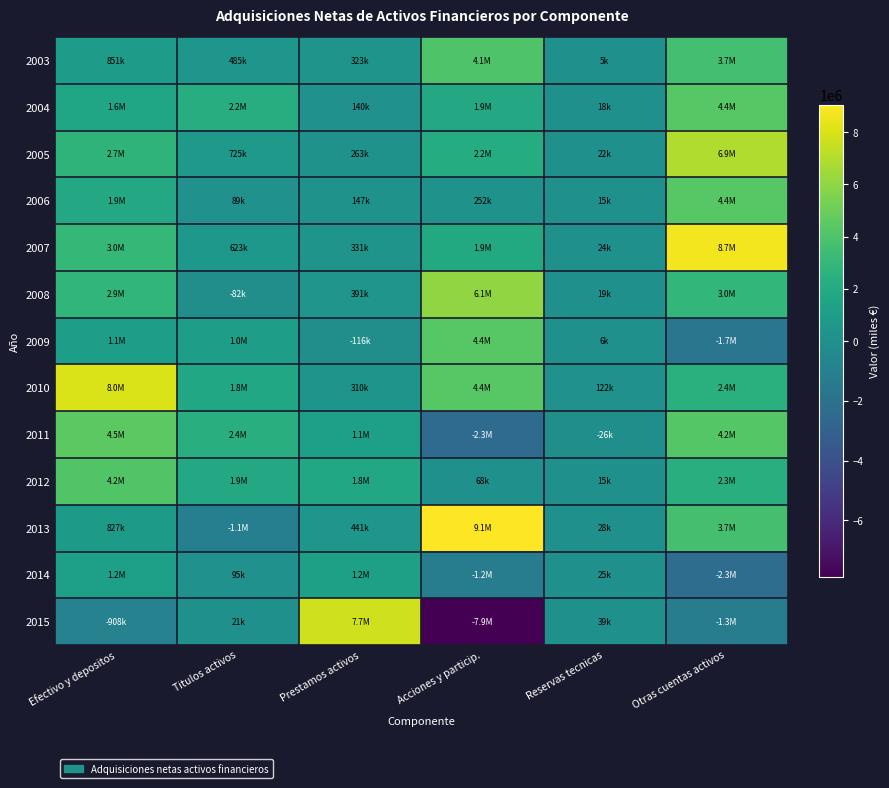

What is the spread (max minus min) of values at Otras cuentas activos?

11013435